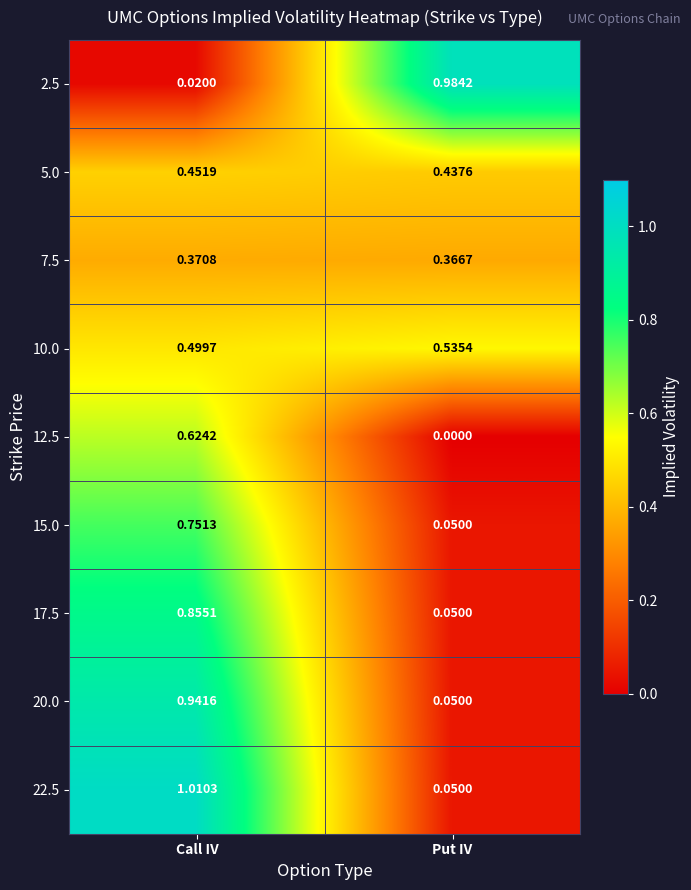

At which label does 22.5 reach its minimum?

Put IV